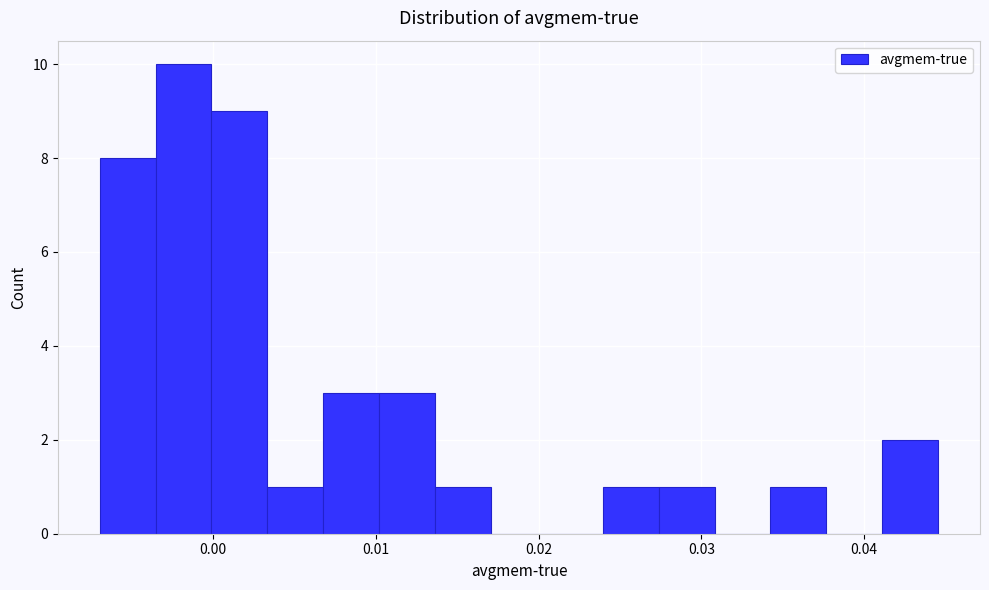

Read against the x-axis, roughly where is the centre of the tallest bar?

-0.002